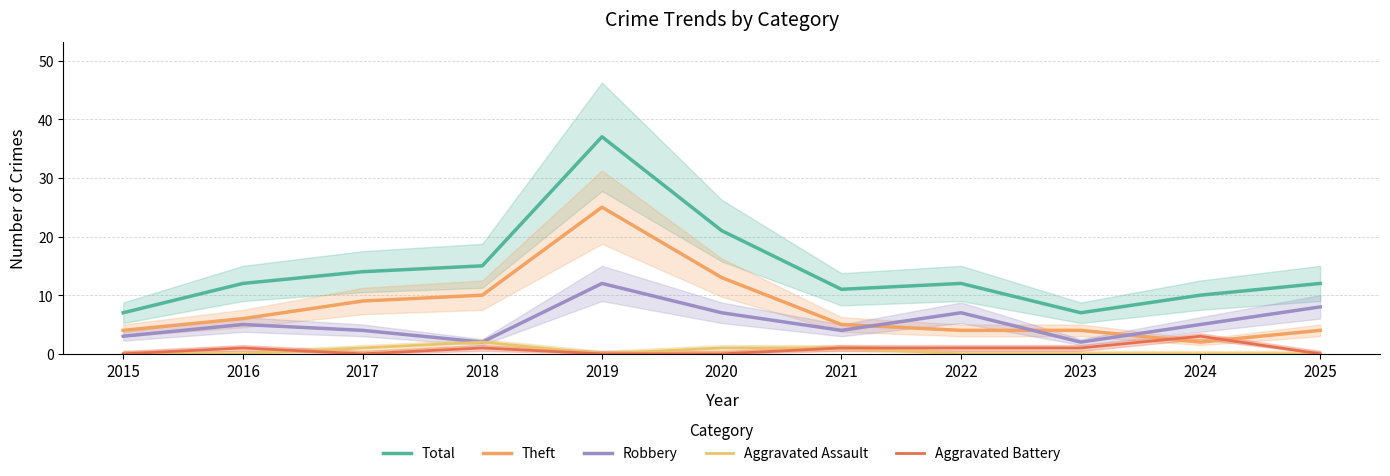

What is the difference between the maximum and minimum values in the Aggravated Assault series?

2